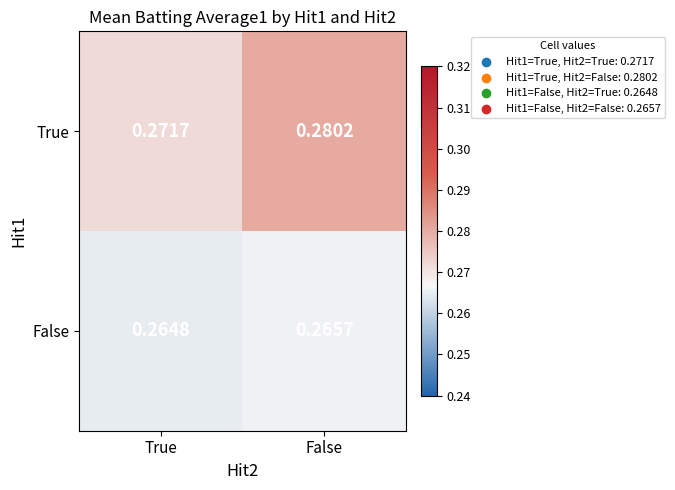

Which series changed the most between True and False?

True